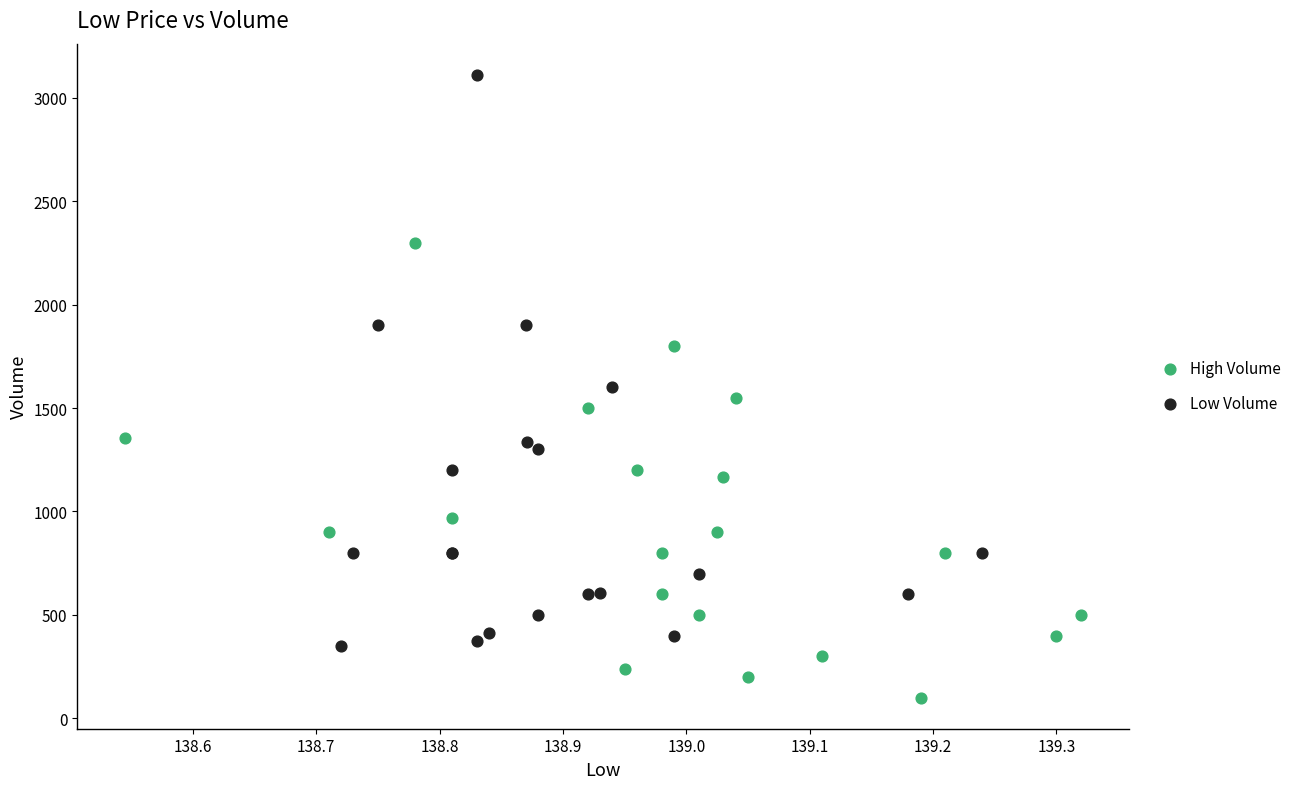

Which series contains the highest Y value?

Low Volume